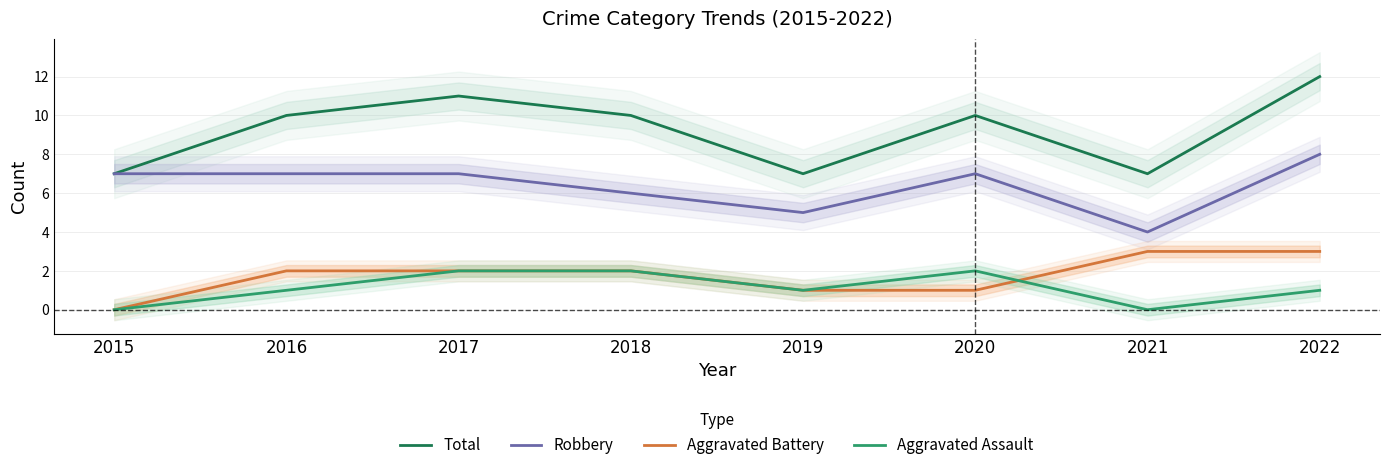

Between 2018 and 2020, which series saw the biggest shift?

Robbery